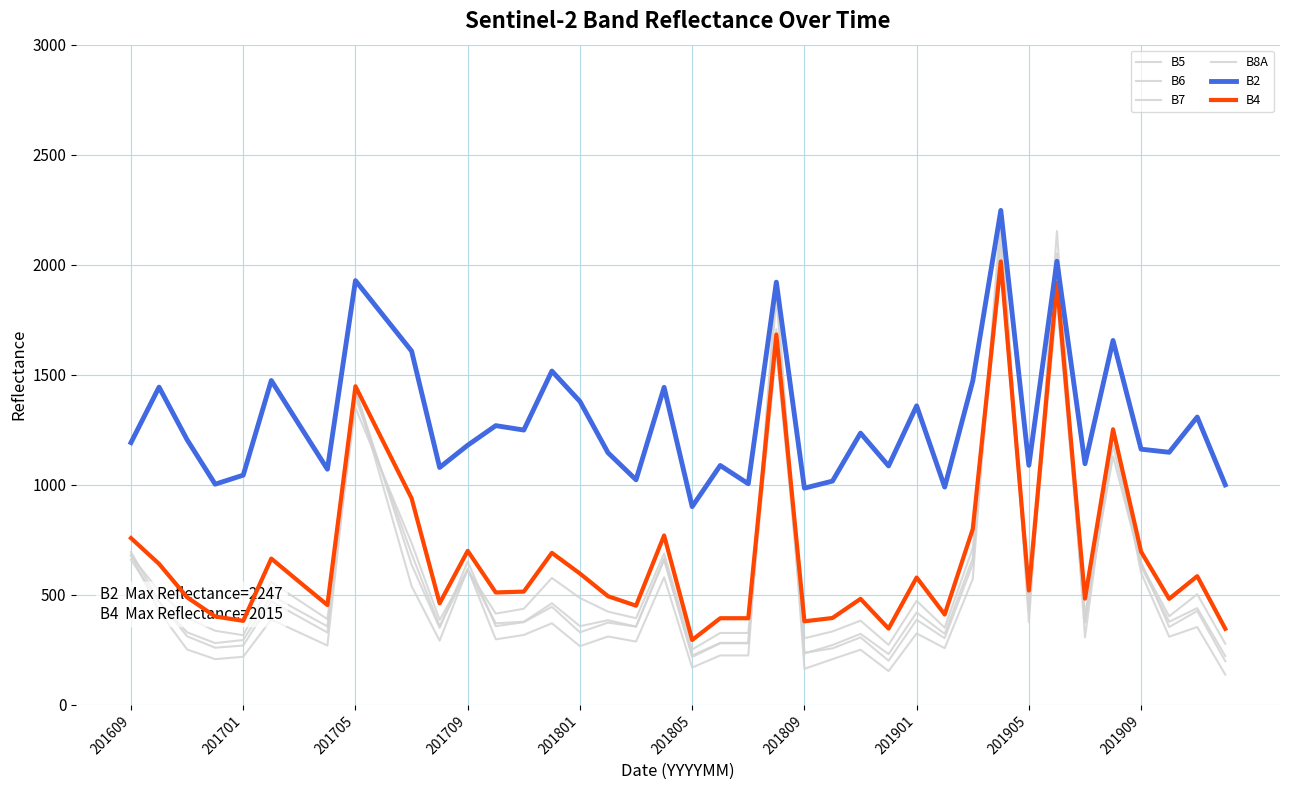

Does the chart have visible grid lines?

Yes